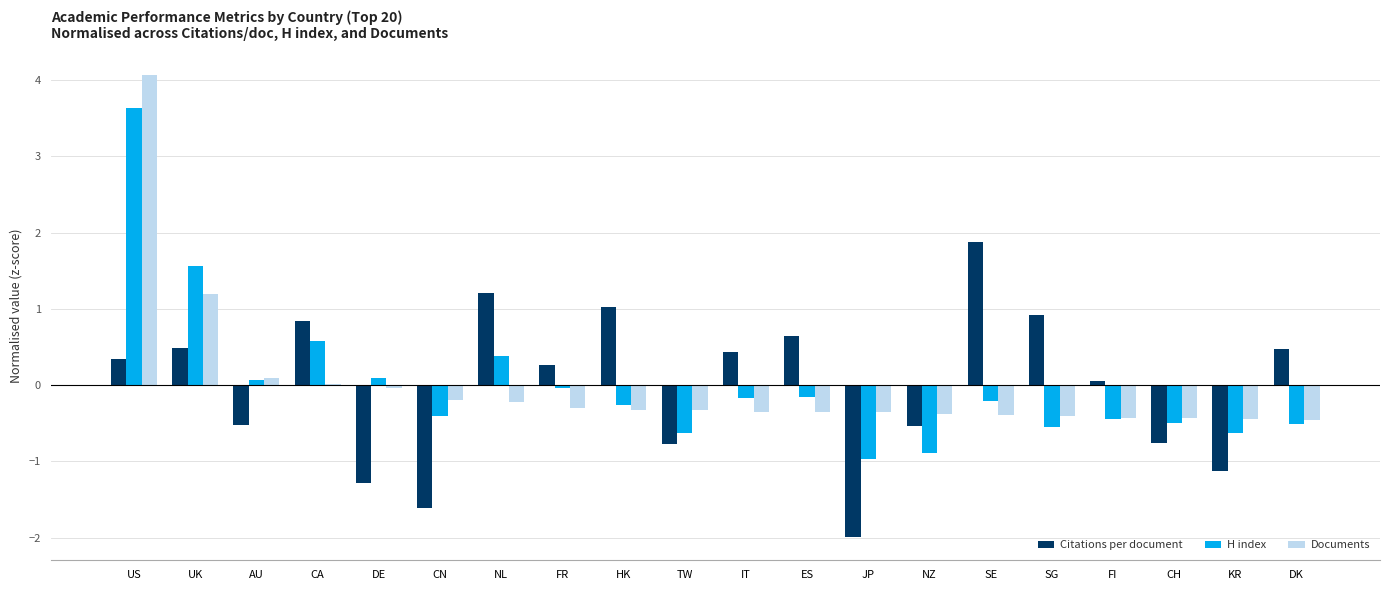

At which category is the sum across all series the highest?

US